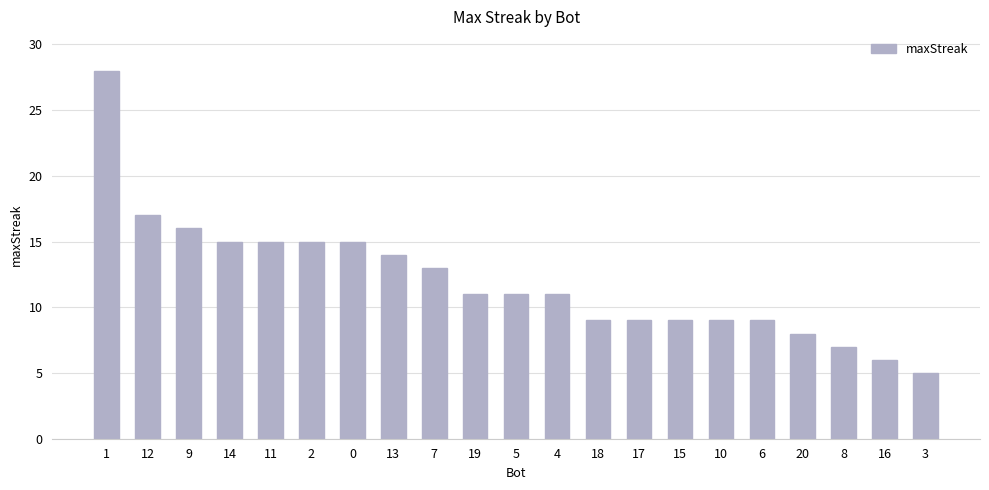

At which label is the value closest to 16?

9